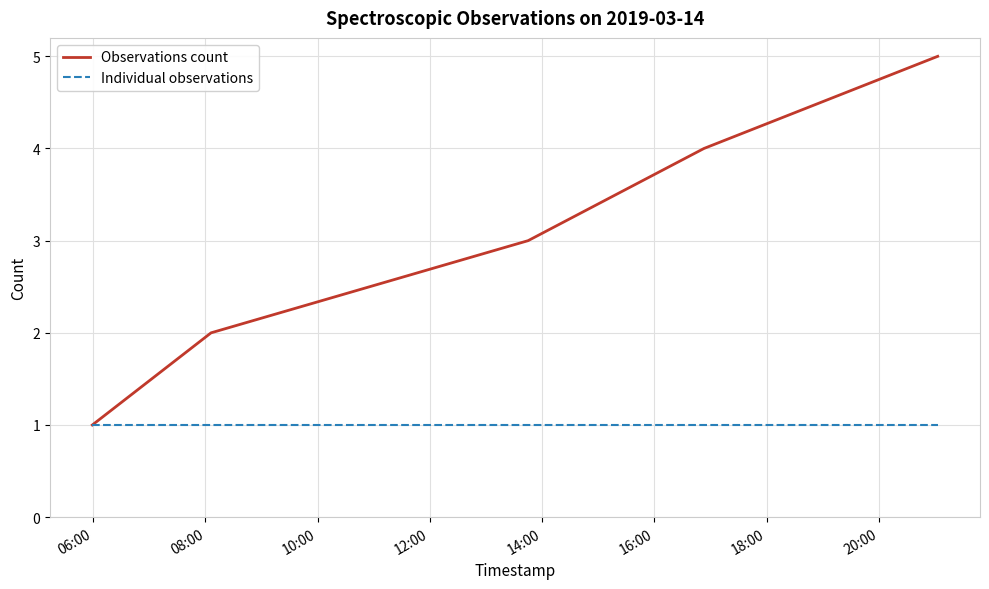

Which series has the largest range (max minus min)?

Observations count